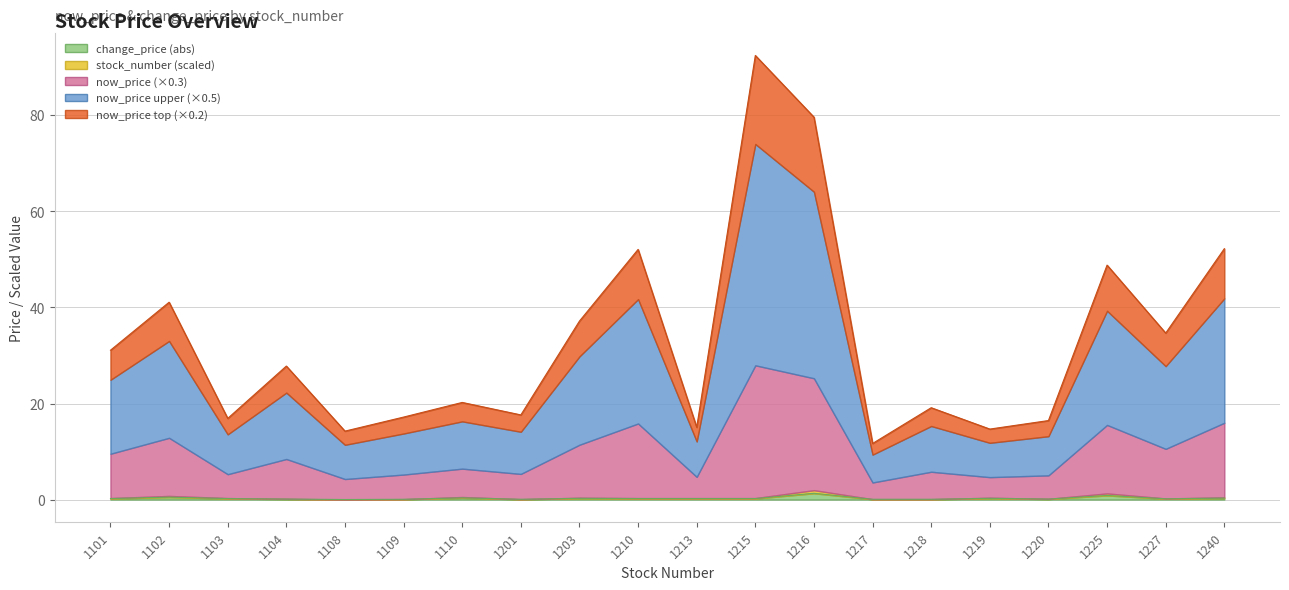

True or false: change_price and stock_number_scaled intersect in this chart.

False